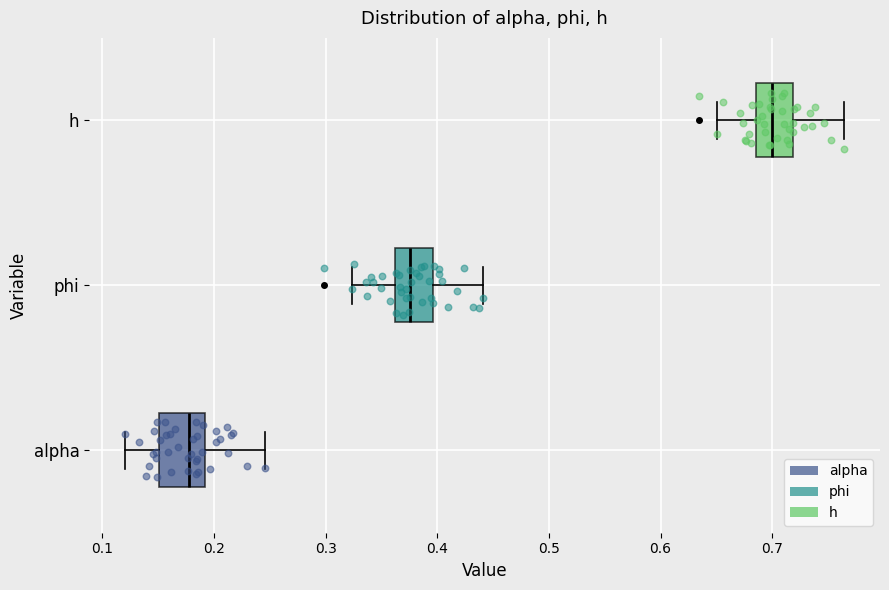

Reading bottom to top, transcribe this box plot: for each box, give where its median line is, the range the box spans, and where its two whiskers end, as read against the x-axis. The values are not printed on the chart, so give them approximately, as read against the axis.

alpha: median 0.18, box 0.15 to 0.19, whiskers 0.12 to 0.25
phi: median 0.38, box 0.36 to 0.40, whiskers 0.32 to 0.44
h: median 0.70, box 0.69 to 0.72, whiskers 0.65 to 0.76